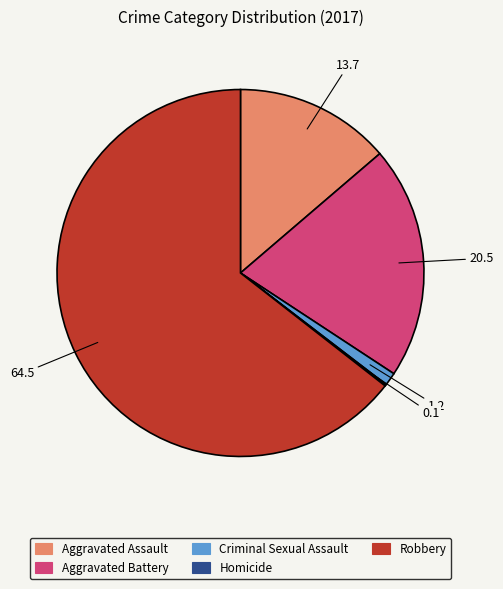

What is the largest slice in the pie chart?

Robbery